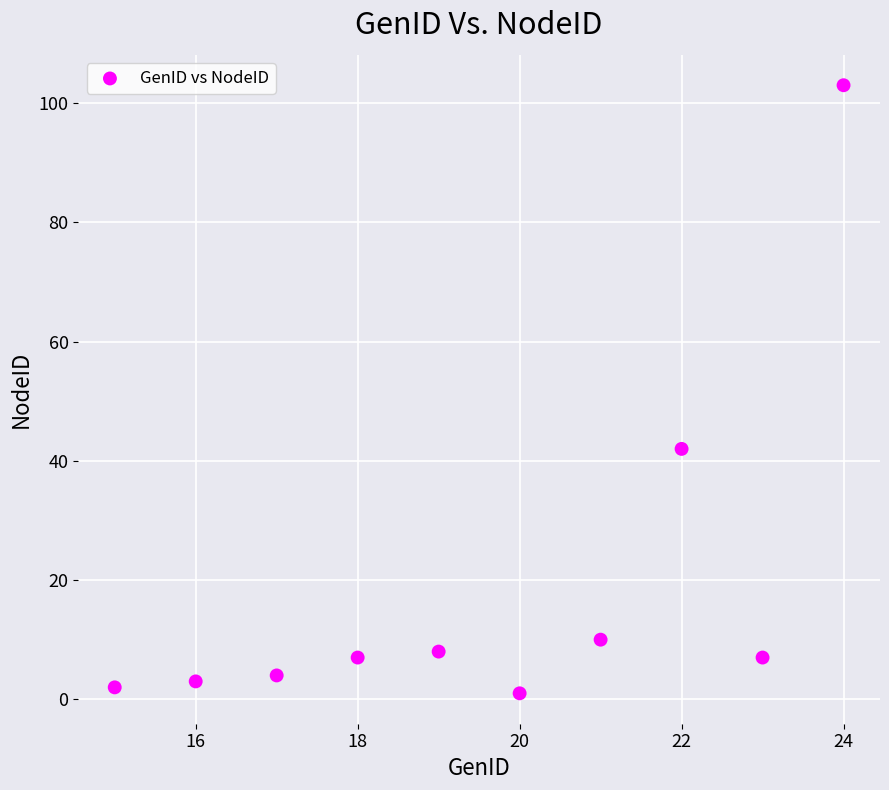

What Y value in the scatter plot is closest to 52?

42